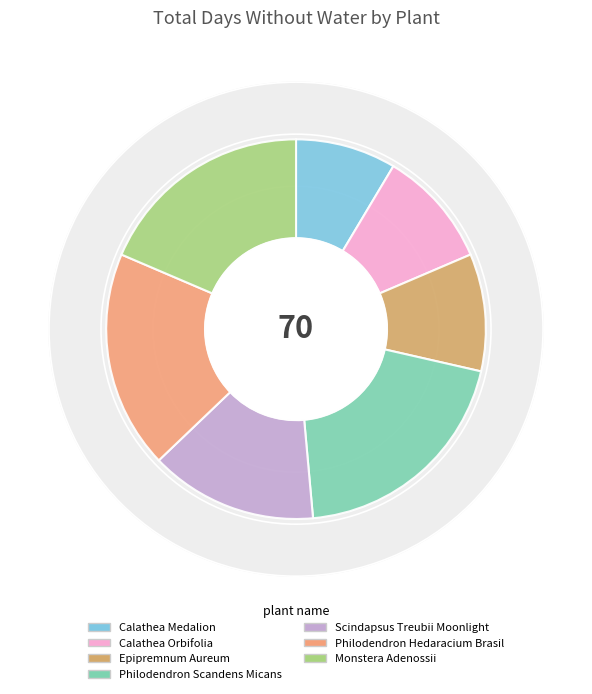

How many slices are in this pie chart?

7